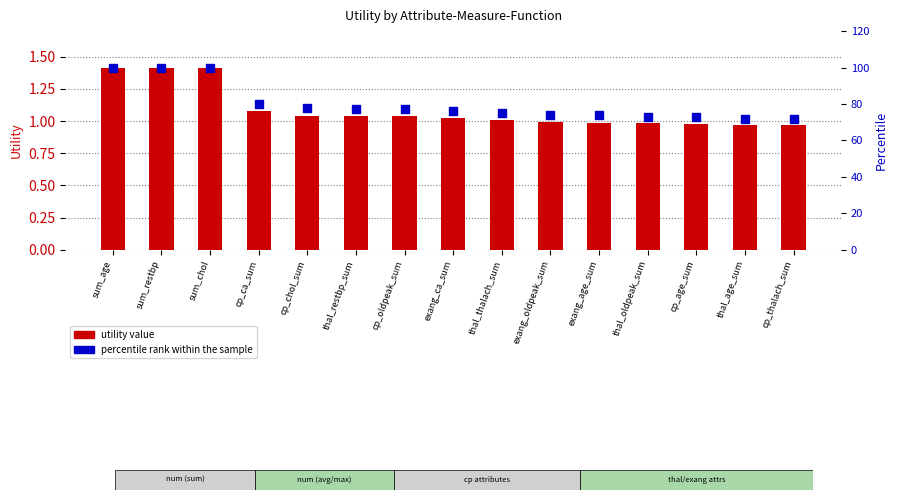

Which series contains the lowest Y value?

utility value